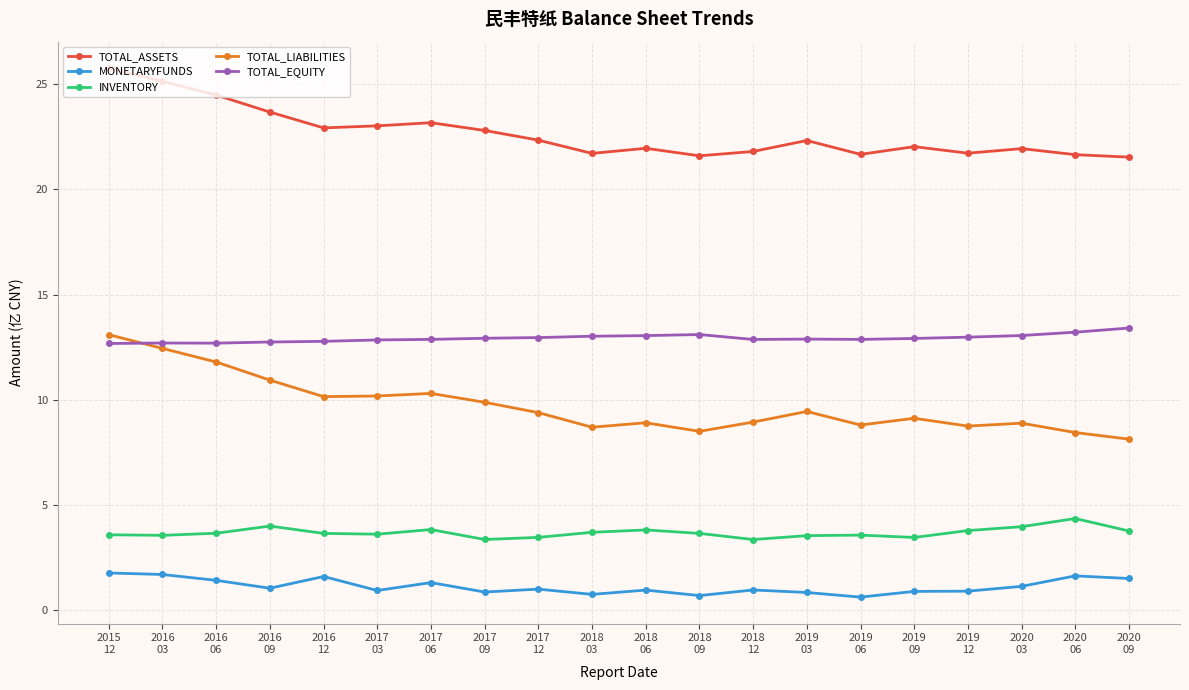

True or false: TOTAL_ASSETS has more than 0 points higher than both neighbors.

True